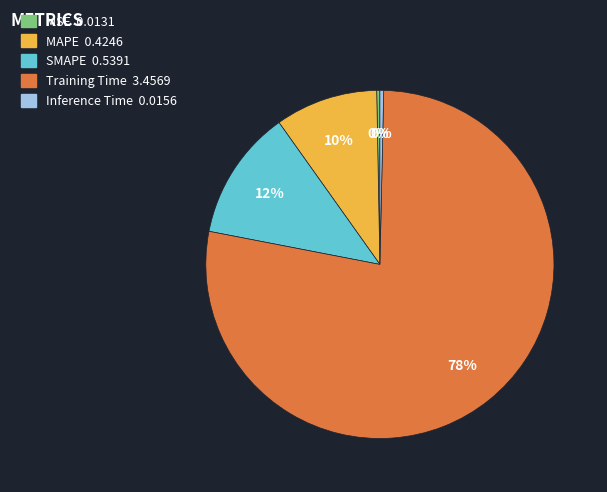

Count the number of slices in the pie.

5